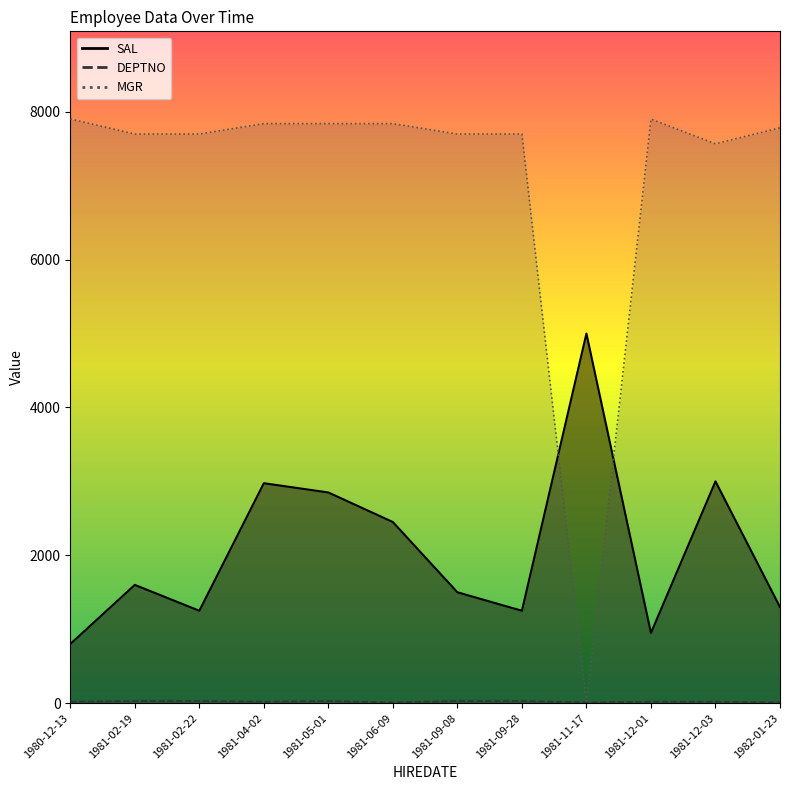

At how many categories does at least one series exceed 3286?

12